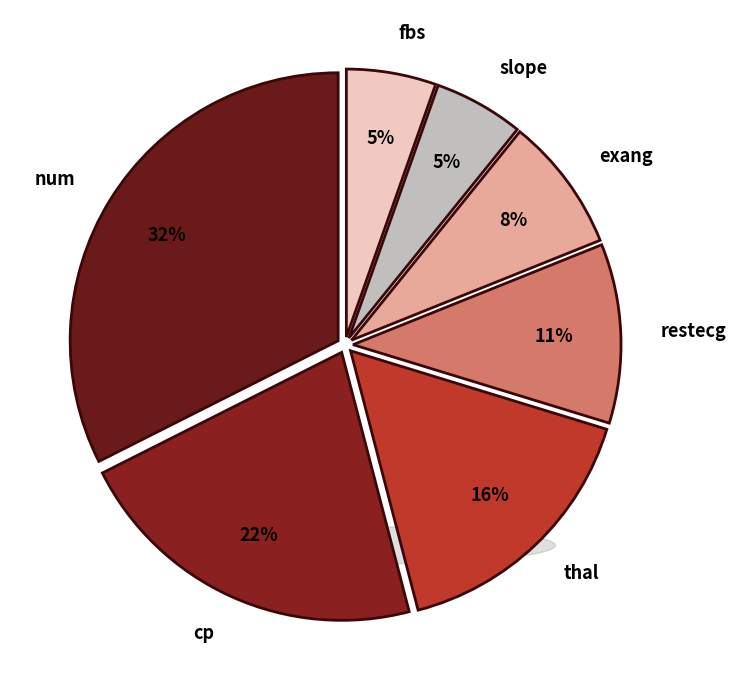

Does restecg account for over 50% of the chart?

No